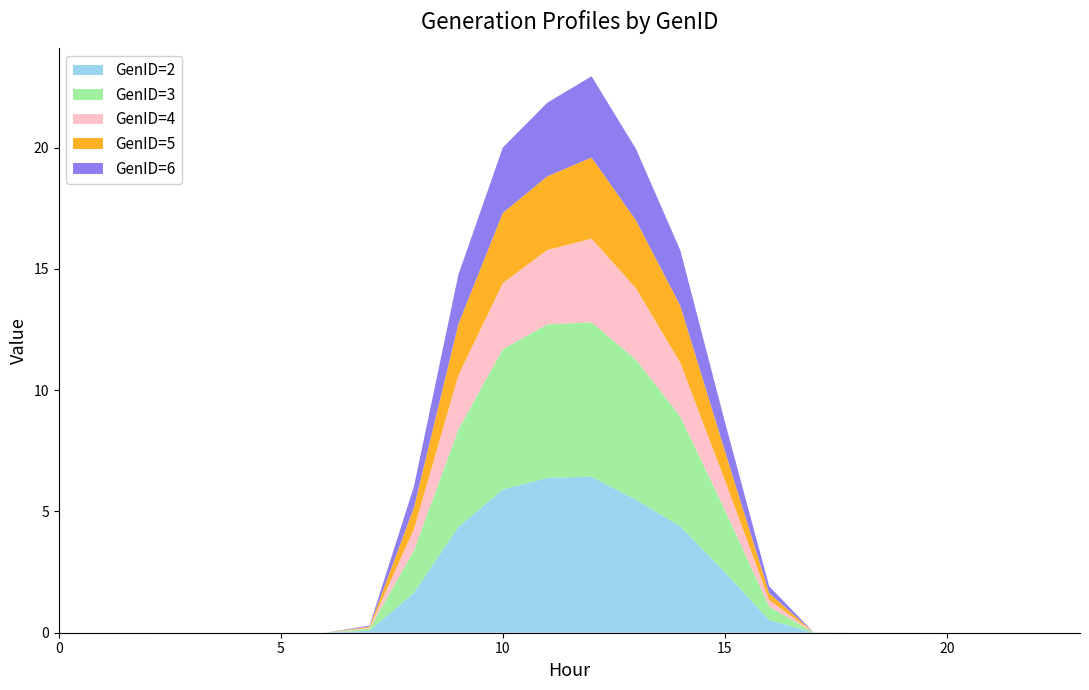

Reading left to right, list all the values displayed in this chart.

GenID=2: 0.0	0.0	0.0	0.0	0.0	0.0	0.0	0.1	1.6	4.4	5.9	6.4	6.4	5.5	4.4	2.5	0.5	0.0	0.0	0.0	0.0	0.0	0.0	0.0
GenID=3: 0.0	0.0	0.0	0.0	0.0	0.0	0.0	0.1	1.7	4.0	5.8	6.3	6.4	5.8	4.5	2.6	0.6	0.0	0.0	0.0	0.0	0.0	0.0	0.0
GenID=4: 0.0	0.0	0.0	0.0	0.0	0.0	0.0	0.0	0.9	2.2	2.7	3.1	3.4	2.9	2.2	1.2	0.3	0.0	0.0	0.0	0.0	0.0	0.0	0.0
GenID=5: 0.0	0.0	0.0	0.0	0.0	0.0	0.0	0.0	0.9	2.1	2.9	3.0	3.3	2.8	2.4	1.2	0.3	0.0	0.0	0.0	0.0	0.0	0.0	0.0
GenID=6: 0.0	0.0	0.0	0.0	0.0	0.0	0.0	0.0	0.9	2.0	2.7	3.0	3.3	2.9	2.3	1.2	0.3	0.0	0.0	0.0	0.0	0.0	0.0	0.0